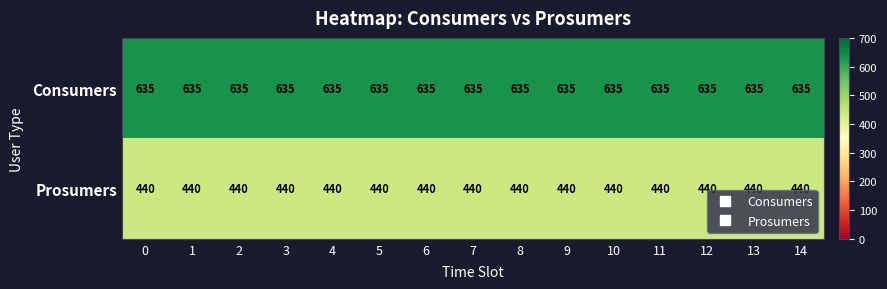

What is the spread (max minus min) of values at 5?

195